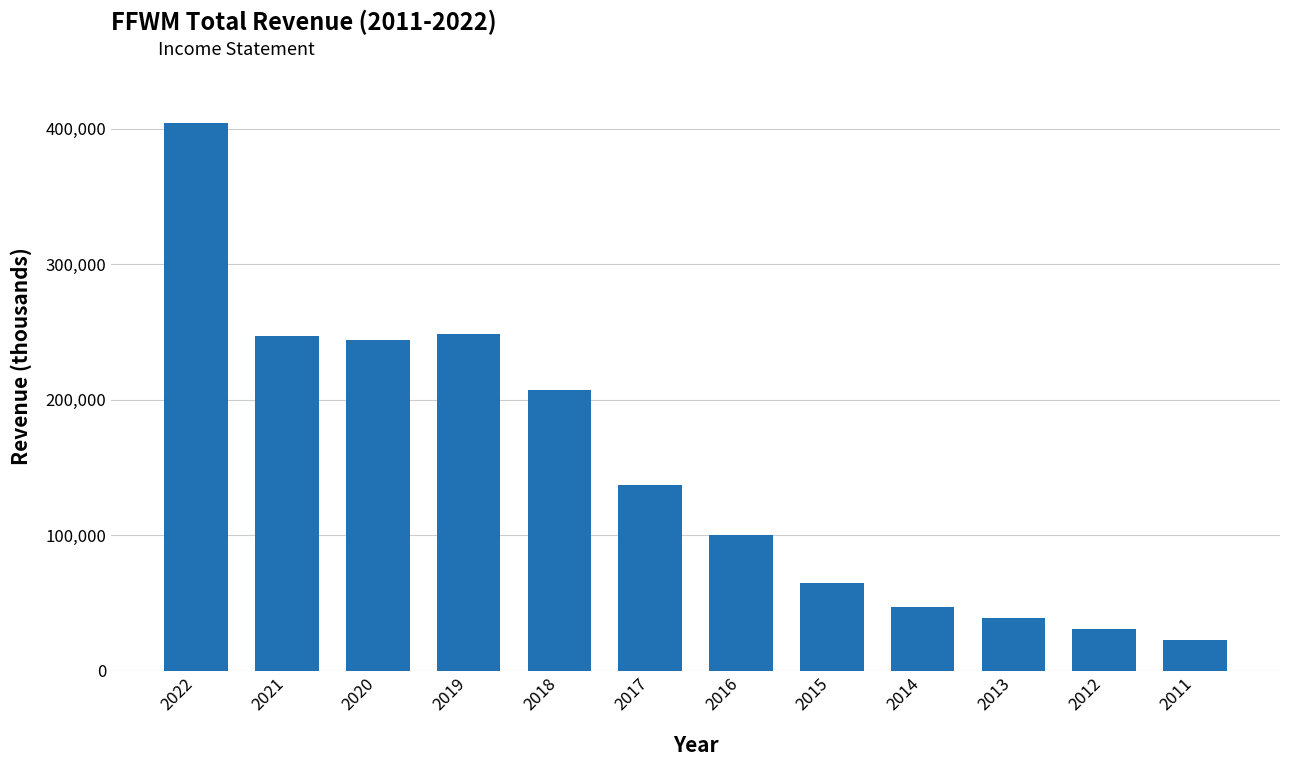

Is it true that the value at 2013 is 13921?

False